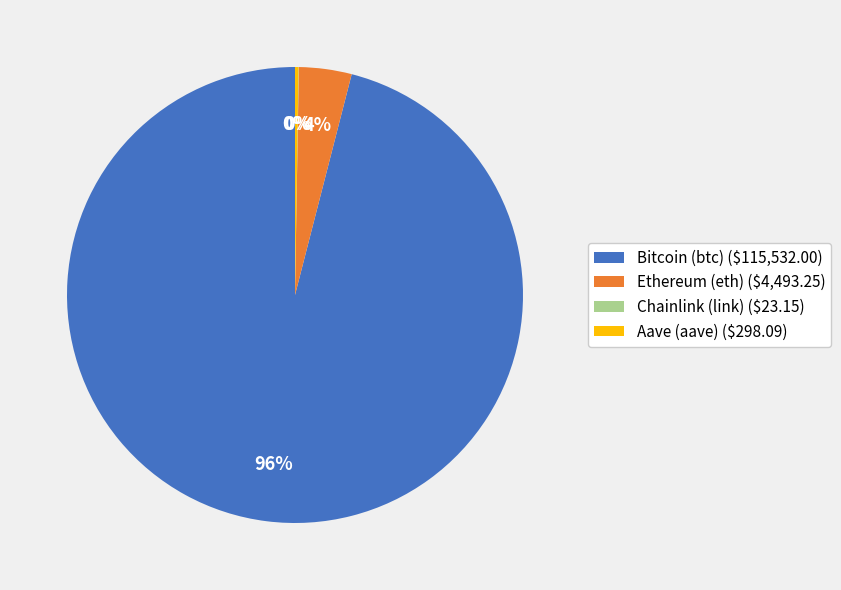

Does any single category account for the majority?

Yes